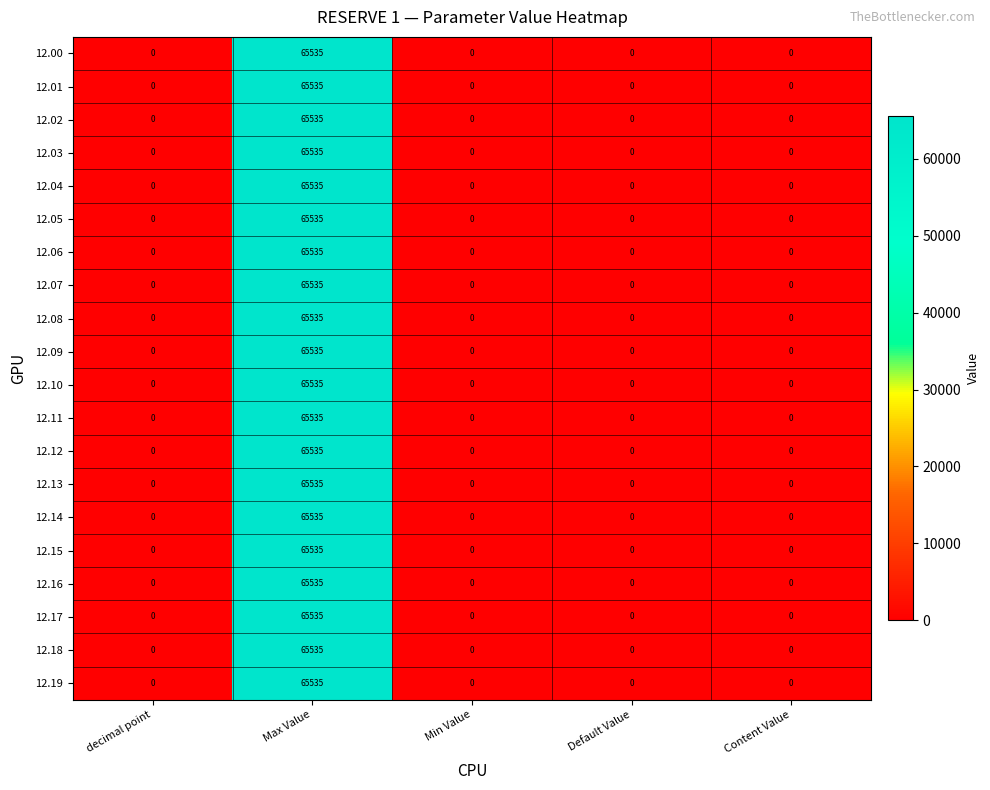

True or false: 12.07 has a value of 0 at Default Value.

True